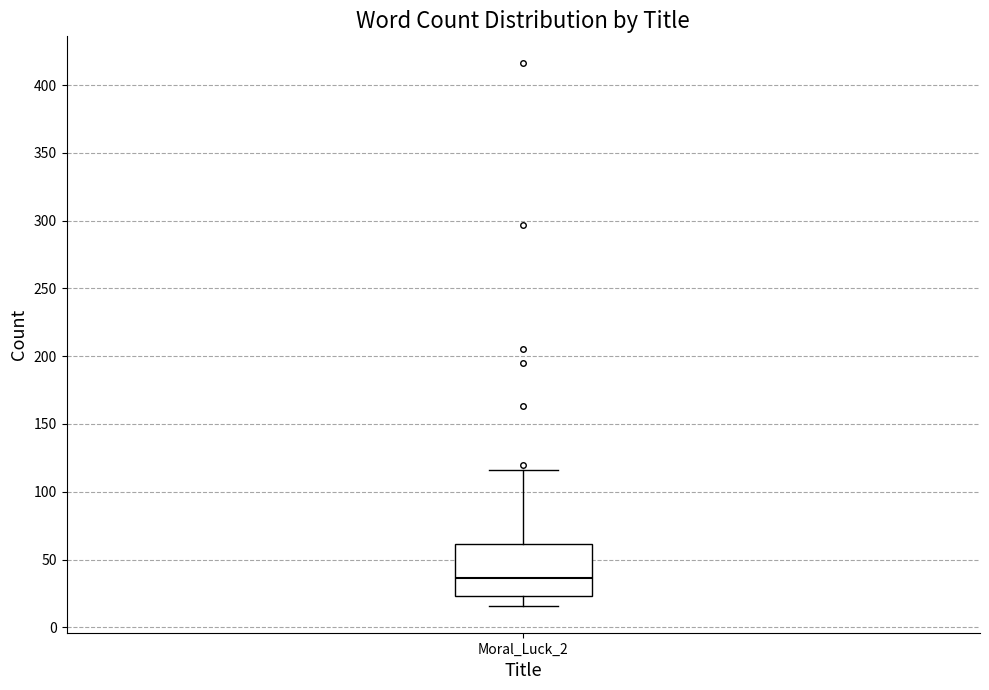

Transcribe this box plot: give where the median line is, the range the box spans, and where the two whiskers end, as read against the y-axis. The values are not printed on the chart, so give them approximately, as read against the axis.

median 35, box 25 to 60, whiskers 15 to 115